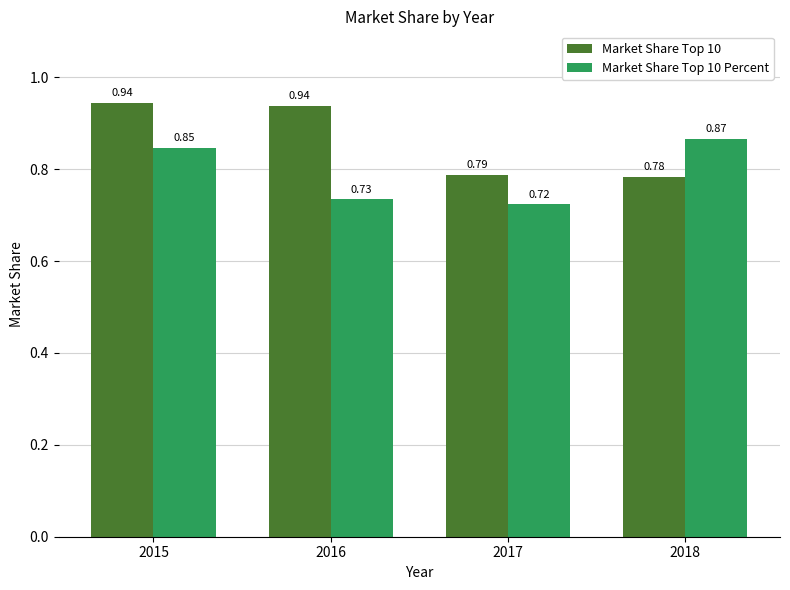

Rank the series by their maximum value, from lowest to highest.

Market Share Top 10 Percent, Market Share Top 10